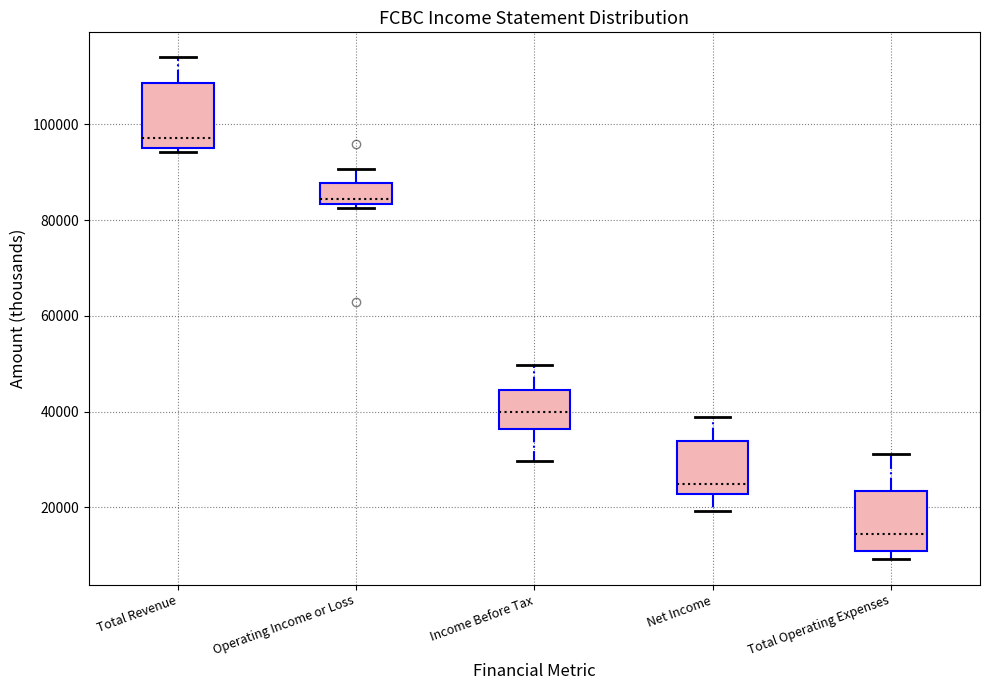

Where is the upper edge of the box for Income Before Tax on the y-axis? The values are not printed on the chart, so give them approximately, as read against the axis.

44000